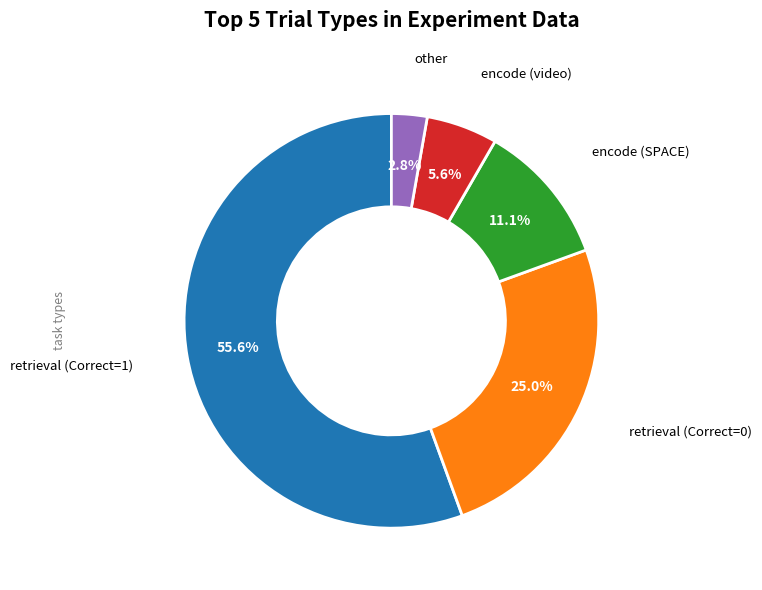

Which has a higher value, retrieval (Correct=1) or retrieval (Correct=0)?

retrieval (Correct=1)